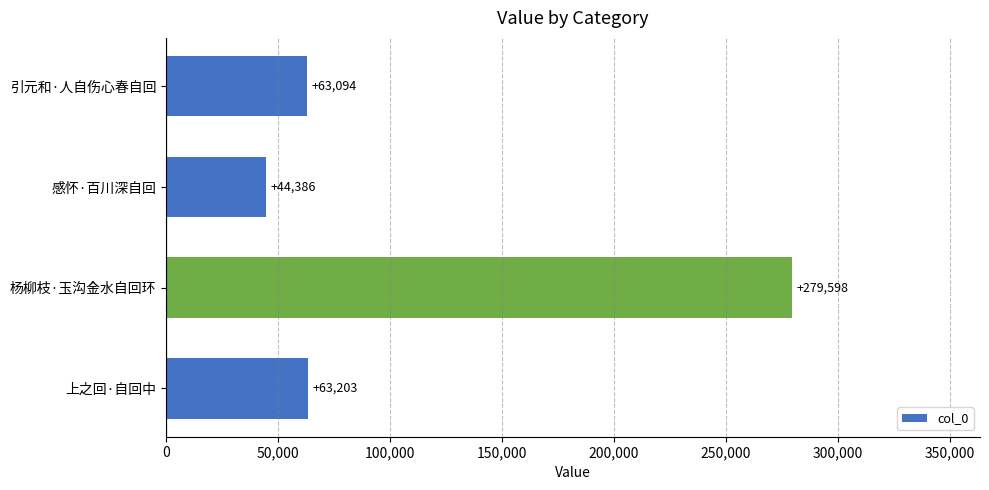

List the labels in order of value, smallest first.

感怀·百川深自回, 引元和·人自伤心春自回, 上之回·自回中, 杨柳枝·玉沟金水自回环